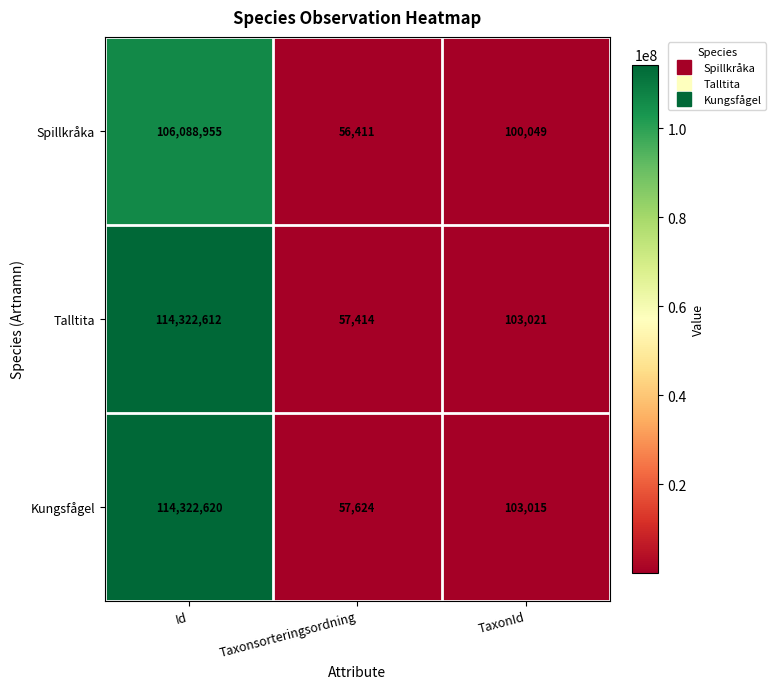

List the series in order of their peak value, lowest first.

Spillkråka, Talltita, Kungsfågel